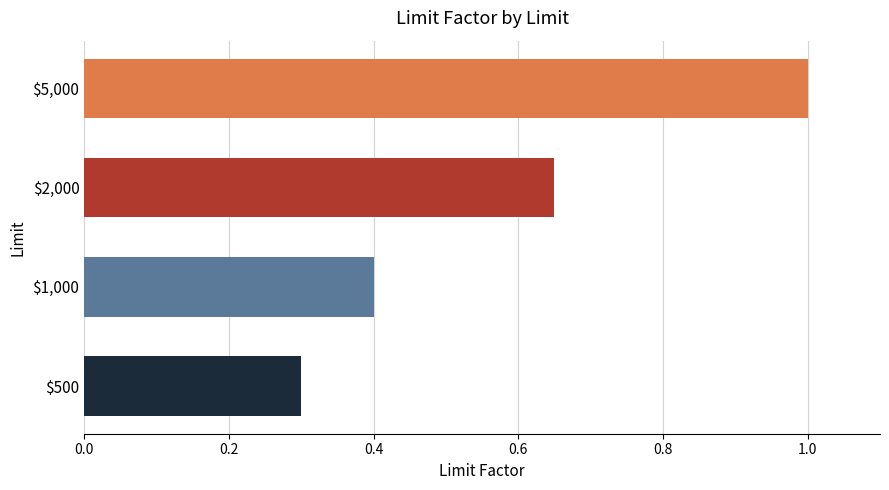

At which category does the chart reach its minimum across all series?

$500